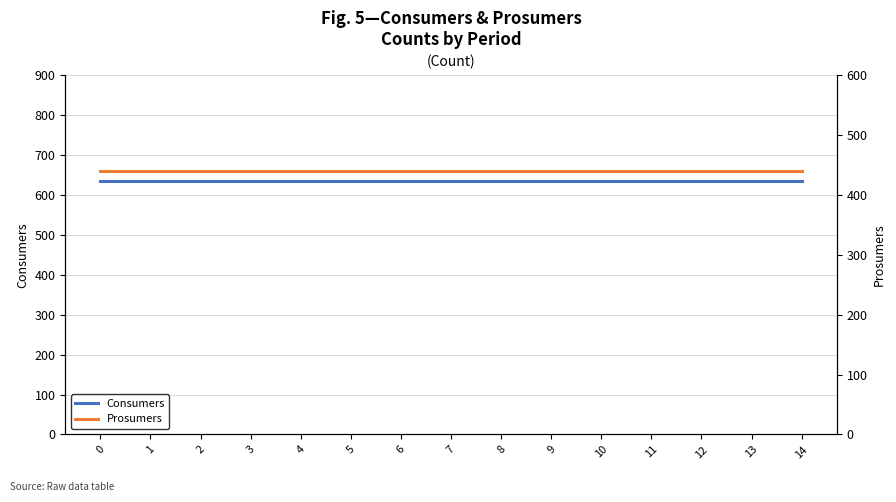

What is the sum of the Consumers values at 13 and 1?

1270